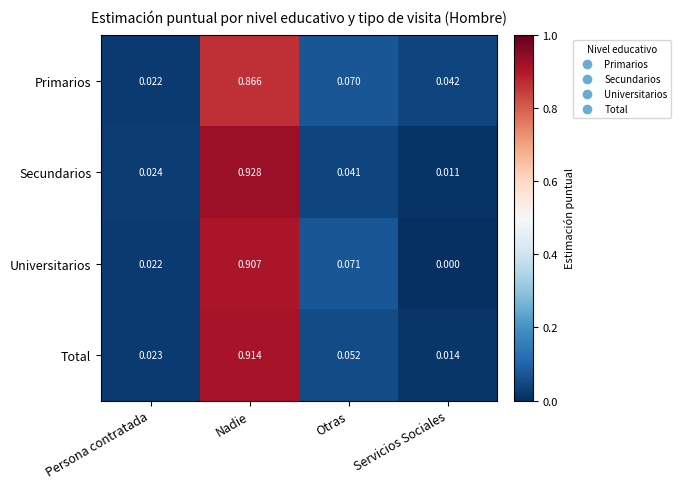

List the labels in order of Total value, largest first.

Nadie, Otras, Persona contratada, Servicios Sociales